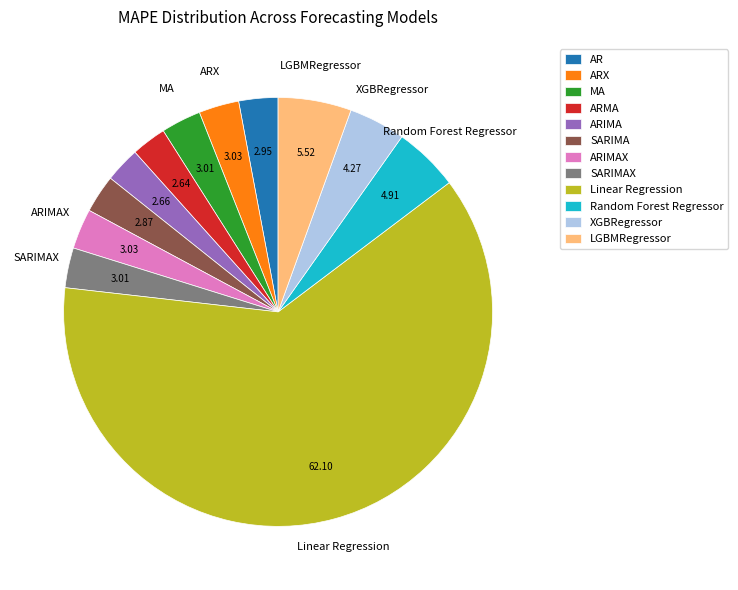

Does any single category account for the majority?

Yes